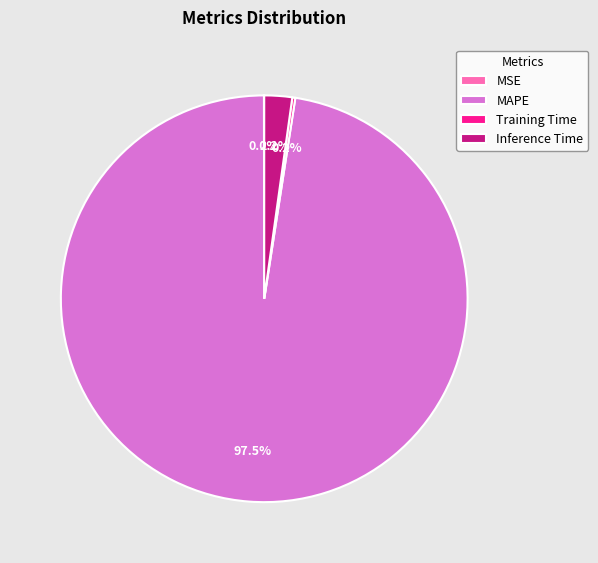

Which slice is the largest?

MAPE